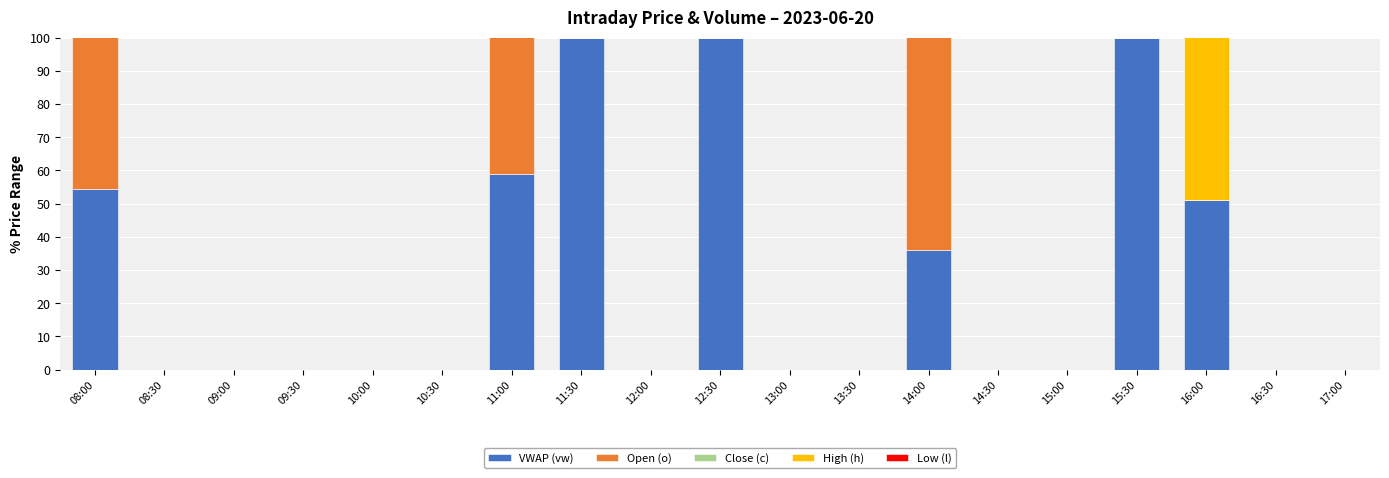

Which series changed the most between 12:30 and 17:00?

VWAP (vw)